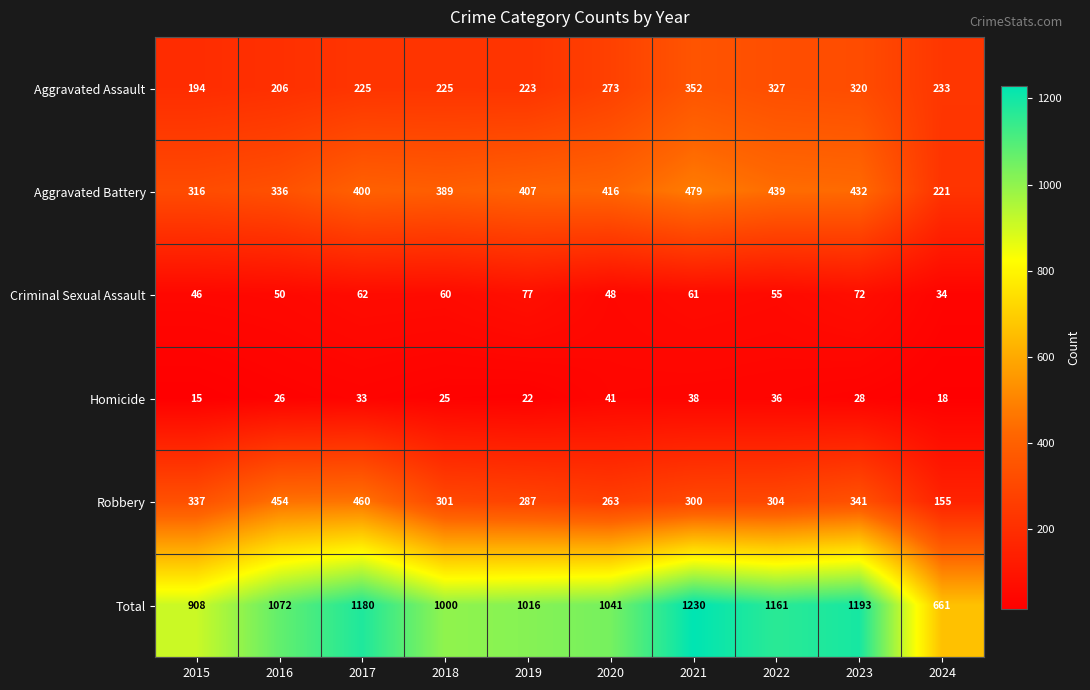

What is the greatest value displayed?

1230